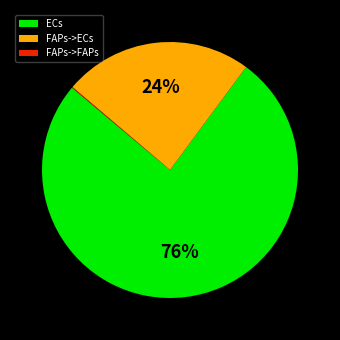

To the nearest percent, what is the difference between the largest and smallest slice percentages?

76%